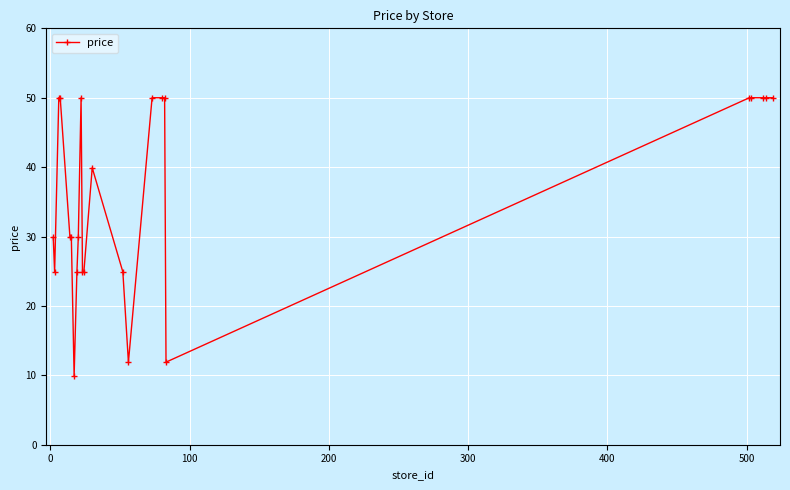

How many lines are shown in the chart?

1